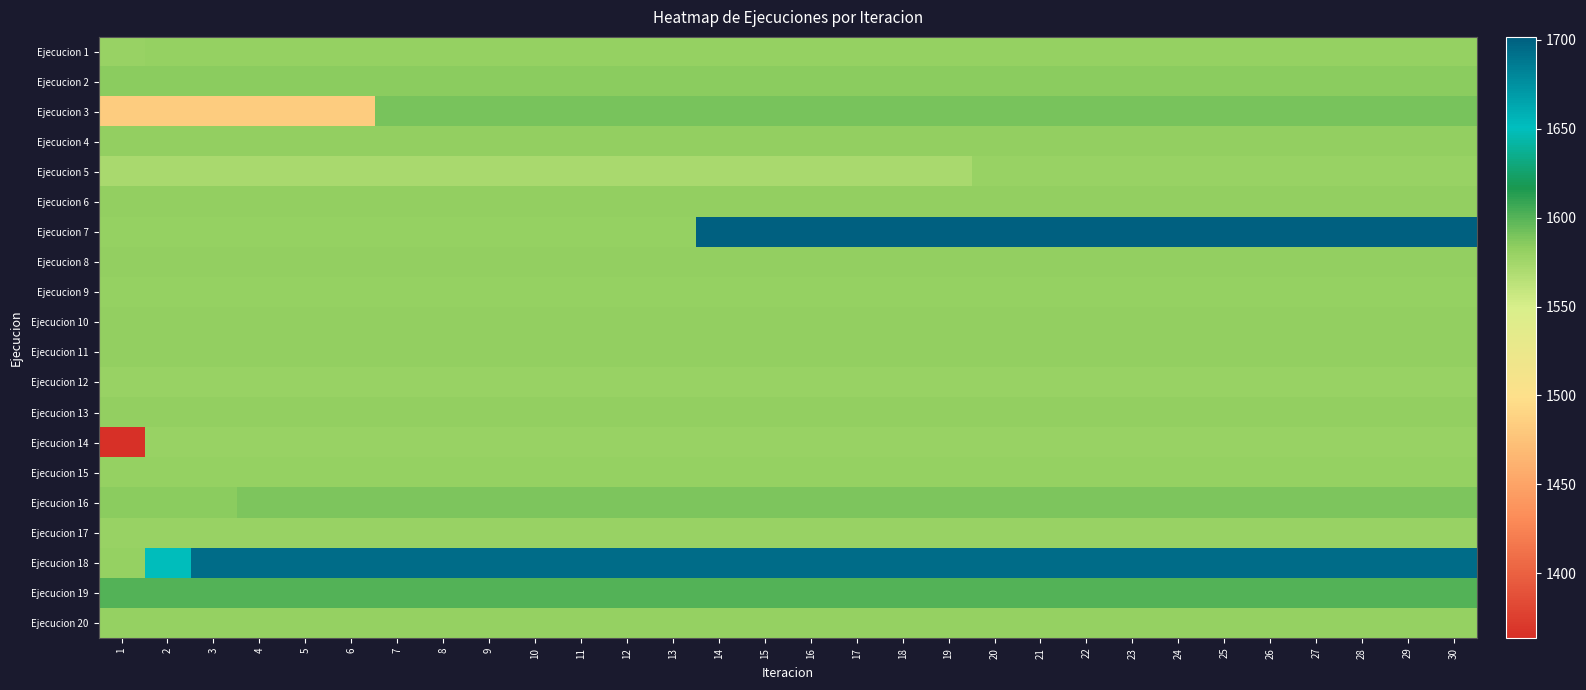

Reading left to right, what are all the values shown in this chart?

Ejecucion 1: 1=1579.9	2=1580.8	3=1580.8	4=1580.8	5=1580.8	6=1580.8	7=1580.8	8=1580.8	9=1580.8	10=1580.8	11=1580.8	12=1580.8	13=1580.8	14=1580.8	15=1580.8	16=1580.8	17=1580.8	18=1580.8	19=1580.8	20=1580.8	21=1580.8	22=1580.8	23=1580.8	24=1580.8	25=1580.8	26=1580.8	27=1580.8	28=1580.8	29=1580.8	30=1580.8
Ejecucion 2: 1=1584.4	2=1584.4	3=1584.4	4=1584.4	5=1584.4	6=1584.4	7=1584.4	8=1584.4	9=1584.4	10=1584.4	11=1584.4	12=1584.4	13=1584.4	14=1584.4	15=1584.4	16=1584.4	17=1584.4	18=1584.4	19=1584.4	20=1584.4	21=1584.4	22=1584.4	23=1584.4	24=1584.4	25=1584.4	26=1584.4	27=1584.4	28=1584.4	29=1584.4	30=1584.4
Ejecucion 3: 1=1483.7	2=1483.7	3=1483.7	4=1483.7	5=1483.7	6=1483.7	7=1589.7	8=1589.7	9=1589.7	10=1589.7	11=1589.7	12=1589.7	13=1589.7	14=1589.7	15=1589.7	16=1589.7	17=1589.7	18=1589.7	19=1589.7	20=1589.7	21=1589.7	22=1589.7	23=1589.7	24=1589.7	25=1589.7	26=1589.7	27=1589.7	28=1589.7	29=1589.7	30=1589.7
Ejecucion 4: 1=1582.6	2=1582.6	3=1582.6	4=1582.6	5=1582.6	6=1582.6	7=1582.6	8=1582.6	9=1582.6	10=1582.6	11=1582.6	12=1582.6	13=1582.6	14=1582.6	15=1582.6	16=1582.6	17=1582.6	18=1582.6	19=1582.6	20=1582.6	21=1582.6	22=1582.6	23=1582.6	24=1582.6	25=1582.6	26=1582.6	27=1582.6	28=1582.6	29=1582.6	30=1582.6
Ejecucion 5: 1=1571.9	2=1571.9	3=1571.9	4=1571.9	5=1571.9	6=1571.9	7=1571.9	8=1571.9	9=1571.9	10=1571.9	11=1571.9	12=1571.9	13=1571.9	14=1571.9	15=1571.9	16=1571.9	17=1571.9	18=1571.9	19=1571.9	20=1579.9	21=1579.9	22=1579.9	23=1579.9	24=1579.9	25=1579.9	26=1579.9	27=1579.9	28=1579.9	29=1579.9	30=1579.9
Ejecucion 6: 1=1582.6	2=1582.6	3=1582.6	4=1582.6	5=1582.6	6=1582.6	7=1582.6	8=1582.6	9=1582.6	10=1582.6	11=1582.6	12=1582.6	13=1582.6	14=1582.6	15=1582.6	16=1582.6	17=1582.6	18=1582.6	19=1582.6	20=1582.6	21=1582.6	22=1582.6	23=1582.6	24=1582.6	25=1582.6	26=1582.6	27=1582.6	28=1582.6	29=1582.6	30=1582.6
Ejecucion 7: 1=1580.8	2=1580.8	3=1580.8	4=1580.8	5=1580.8	6=1580.8	7=1580.8	8=1580.8	9=1580.8	10=1580.8	11=1580.8	12=1580.8	13=1580.8	14=1701.7	15=1701.7	16=1701.7	17=1701.7	18=1701.7	19=1701.7	20=1701.7	21=1701.7	22=1701.7	23=1701.7	24=1701.7	25=1701.7	26=1701.7	27=1701.7	28=1701.7	29=1701.7	30=1701.7
Ejecucion 8: 1=1581.7	2=1581.7	3=1581.7	4=1581.7	5=1581.7	6=1581.7	7=1581.7	8=1581.7	9=1581.7	10=1581.7	11=1581.7	12=1581.7	13=1581.7	14=1581.7	15=1581.7	16=1581.7	17=1581.7	18=1581.7	19=1581.7	20=1581.7	21=1581.7	22=1581.7	23=1581.7	24=1581.7	25=1581.7	26=1581.7	27=1581.7	28=1581.7	29=1581.7	30=1581.7
Ejecucion 9: 1=1580.8	2=1580.8	3=1580.8	4=1580.8	5=1580.8	6=1580.8	7=1580.8	8=1580.8	9=1580.8	10=1580.8	11=1580.8	12=1580.8	13=1580.8	14=1580.8	15=1580.8	16=1580.8	17=1580.8	18=1580.8	19=1580.8	20=1580.8	21=1580.8	22=1580.8	23=1580.8	24=1580.8	25=1580.8	26=1580.8	27=1580.8	28=1580.8	29=1580.8	30=1580.8
Ejecucion 10: 1=1582.6	2=1582.6	3=1582.6	4=1582.6	5=1582.6	6=1582.6	7=1582.6	8=1582.6	9=1582.6	10=1582.6	11=1582.6	12=1582.6	13=1582.6	14=1582.6	15=1582.6	16=1582.6	17=1582.6	18=1582.6	19=1582.6	20=1582.6	21=1582.6	22=1582.6	23=1582.6	24=1582.6	25=1582.6	26=1582.6	27=1582.6	28=1582.6	29=1582.6	30=1582.6
Ejecucion 11: 1=1581.7	2=1581.7	3=1581.7	4=1581.7	5=1581.7	6=1581.7	7=1581.7	8=1581.7	9=1581.7	10=1581.7	11=1581.7	12=1581.7	13=1581.7	14=1581.7	15=1581.7	16=1581.7	17=1581.7	18=1581.7	19=1581.7	20=1581.7	21=1581.7	22=1581.7	23=1581.7	24=1581.7	25=1581.7	26=1581.7	27=1581.7	28=1581.7	29=1581.7	30=1581.7
Ejecucion 12: 1=1579.9	2=1579.9	3=1579.9	4=1579.9	5=1579.9	6=1579.9	7=1579.9	8=1579.9	9=1579.9	10=1579.9	11=1579.9	12=1579.9	13=1579.9	14=1579.9	15=1579.9	16=1579.9	17=1579.9	18=1579.9	19=1579.9	20=1579.9	21=1579.9	22=1579.9	23=1579.9	24=1579.9	25=1579.9	26=1579.9	27=1579.9	28=1579.9	29=1579.9	30=1579.9
Ejecucion 13: 1=1582.6	2=1582.6	3=1582.6	4=1582.6	5=1582.6	6=1582.6	7=1582.6	8=1582.6	9=1582.6	10=1582.6	11=1582.6	12=1582.6	13=1582.6	14=1582.6	15=1582.6	16=1582.6	17=1582.6	18=1582.6	19=1582.6	20=1582.6	21=1582.6	22=1582.6	23=1582.6	24=1582.6	25=1582.6	26=1582.6	27=1582.6	28=1582.6	29=1582.6	30=1582.6
Ejecucion 14: 1=1363.7	2=1579.9	3=1579.9	4=1579.9	5=1579.9	6=1579.9	7=1579.9	8=1579.9	9=1579.9	10=1579.9	11=1579.9	12=1579.9	13=1579.9	14=1579.9	15=1579.9	16=1579.9	17=1579.9	18=1579.9	19=1579.9	20=1579.9	21=1579.9	22=1579.9	23=1579.9	24=1579.9	25=1579.9	26=1579.9	27=1579.9	28=1579.9	29=1579.9	30=1579.9
Ejecucion 15: 1=1580.8	2=1580.8	3=1580.8	4=1580.8	5=1580.8	6=1580.8	7=1580.8	8=1580.8	9=1580.8	10=1580.8	11=1580.8	12=1580.8	13=1580.8	14=1580.8	15=1580.8	16=1580.8	17=1580.8	18=1580.8	19=1580.8	20=1580.8	21=1580.8	22=1580.8	23=1580.8	24=1580.8	25=1580.8	26=1580.8	27=1580.8	28=1580.8	29=1580.8	30=1580.8
Ejecucion 16: 1=1584.4	2=1584.4	3=1584.4	4=1589.4	5=1589.4	6=1589.4	7=1589.4	8=1589.4	9=1589.4	10=1589.4	11=1589.4	12=1589.4	13=1589.4	14=1589.4	15=1589.4	16=1589.4	17=1589.4	18=1589.4	19=1589.4	20=1589.4	21=1589.4	22=1589.4	23=1589.4	24=1589.4	25=1589.4	26=1589.4	27=1589.4	28=1589.4	29=1589.4	30=1589.4
Ejecucion 17: 1=1579.9	2=1579.9	3=1579.9	4=1579.9	5=1579.9	6=1579.9	7=1579.9	8=1579.9	9=1579.9	10=1579.9	11=1579.9	12=1579.9	13=1579.9	14=1579.9	15=1579.9	16=1579.9	17=1579.9	18=1579.9	19=1579.9	20=1579.9	21=1579.9	22=1579.9	23=1579.9	24=1579.9	25=1579.9	26=1579.9	27=1579.9	28=1579.9	29=1579.9	30=1579.9
Ejecucion 18: 1=1580.8	2=1649.2	3=1694.2	4=1694.2	5=1694.2	6=1694.2	7=1694.2	8=1694.2	9=1694.2	10=1694.2	11=1694.2	12=1694.2	13=1694.2	14=1694.2	15=1694.2	16=1694.2	17=1694.2	18=1694.2	19=1694.2	20=1694.2	21=1694.2	22=1694.2	23=1694.2	24=1694.2	25=1694.2	26=1694.2	27=1694.2	28=1694.2	29=1694.2	30=1694.2
Ejecucion 19: 1=1600.2	2=1600.2	3=1600.2	4=1600.2	5=1600.2	6=1600.2	7=1600.2	8=1600.2	9=1600.2	10=1600.2	11=1600.2	12=1600.2	13=1600.2	14=1600.2	15=1600.2	16=1600.2	17=1600.2	18=1600.2	19=1600.2	20=1600.2	21=1600.2	22=1600.2	23=1600.2	24=1600.2	25=1600.2	26=1600.2	27=1600.2	28=1600.2	29=1600.2	30=1600.2
Ejecucion 20: 1=1580.8	2=1580.8	3=1580.8	4=1580.8	5=1580.8	6=1580.8	7=1580.8	8=1580.8	9=1580.8	10=1580.8	11=1580.8	12=1580.8	13=1580.8	14=1580.8	15=1580.8	16=1580.8	17=1580.8	18=1580.8	19=1580.8	20=1580.8	21=1580.8	22=1580.8	23=1580.8	24=1580.8	25=1580.8	26=1580.8	27=1580.8	28=1580.8	29=1580.8	30=1580.8